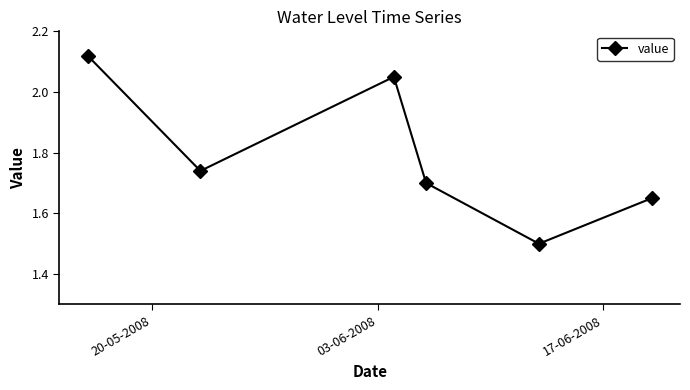

What is the minimum value shown in the chart?

1.5